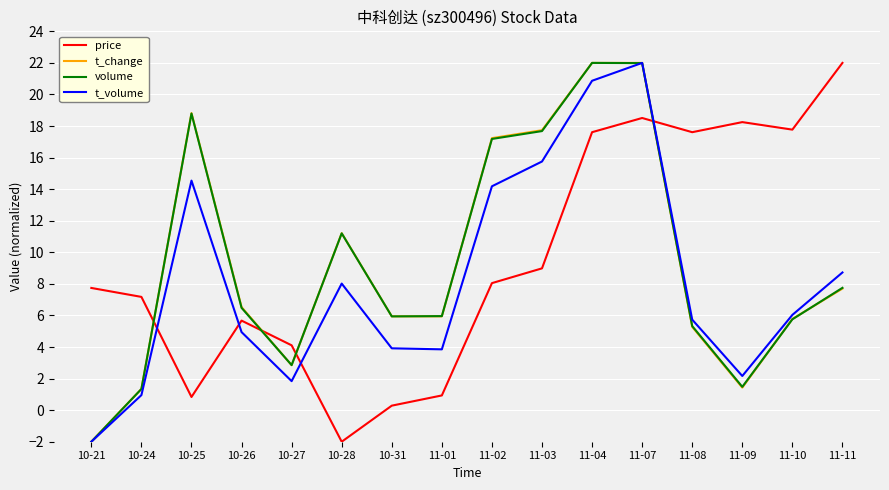

What is the average value of the t_volume series?

8.2